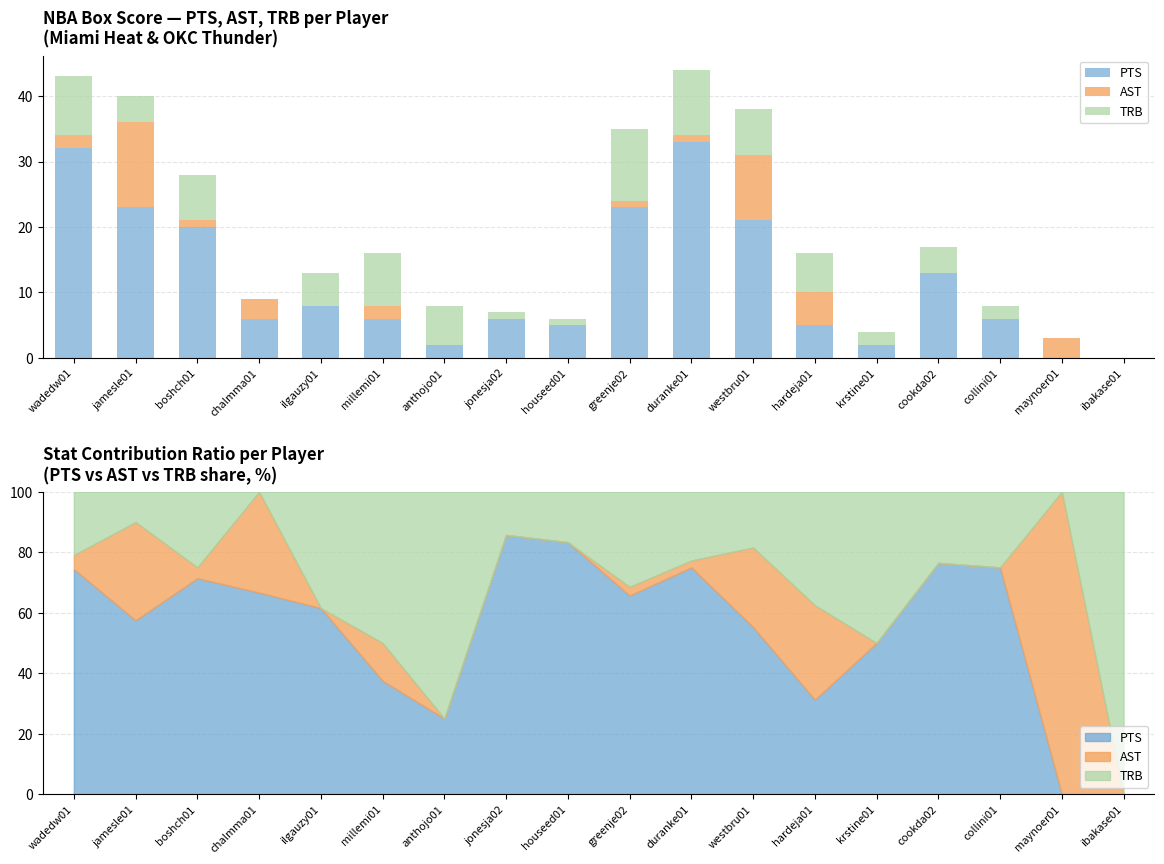

Between westbru01 and collini01, which is larger?

westbru01